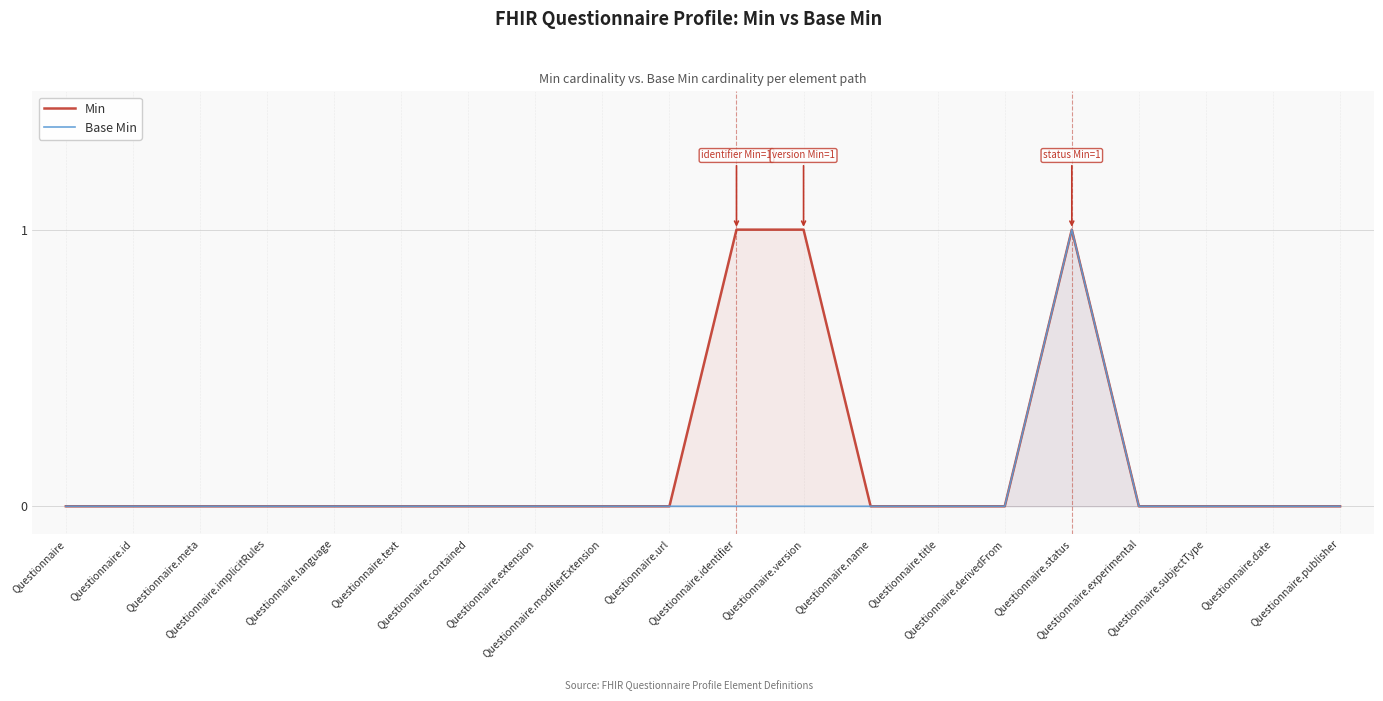

What is the label of the 6th point from the right?

Questionnaire.derivedFrom